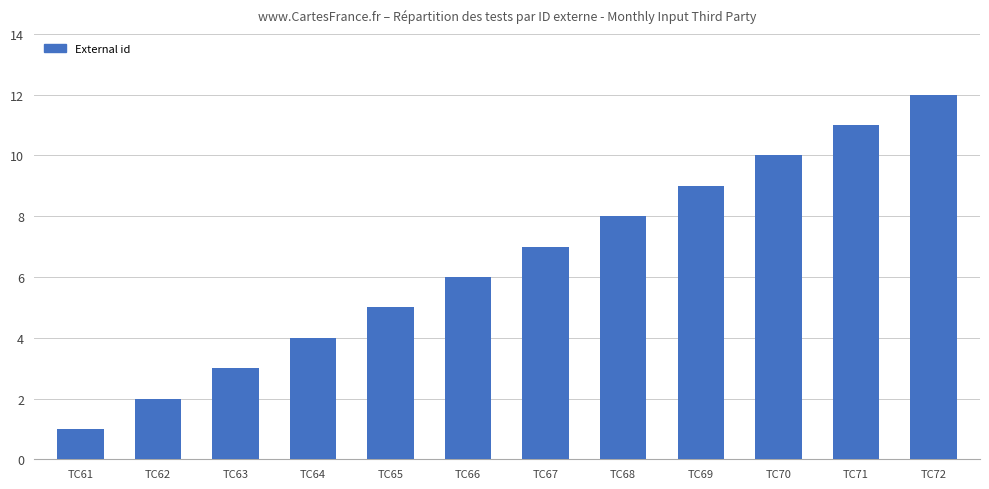

What is the sum of all values?

78